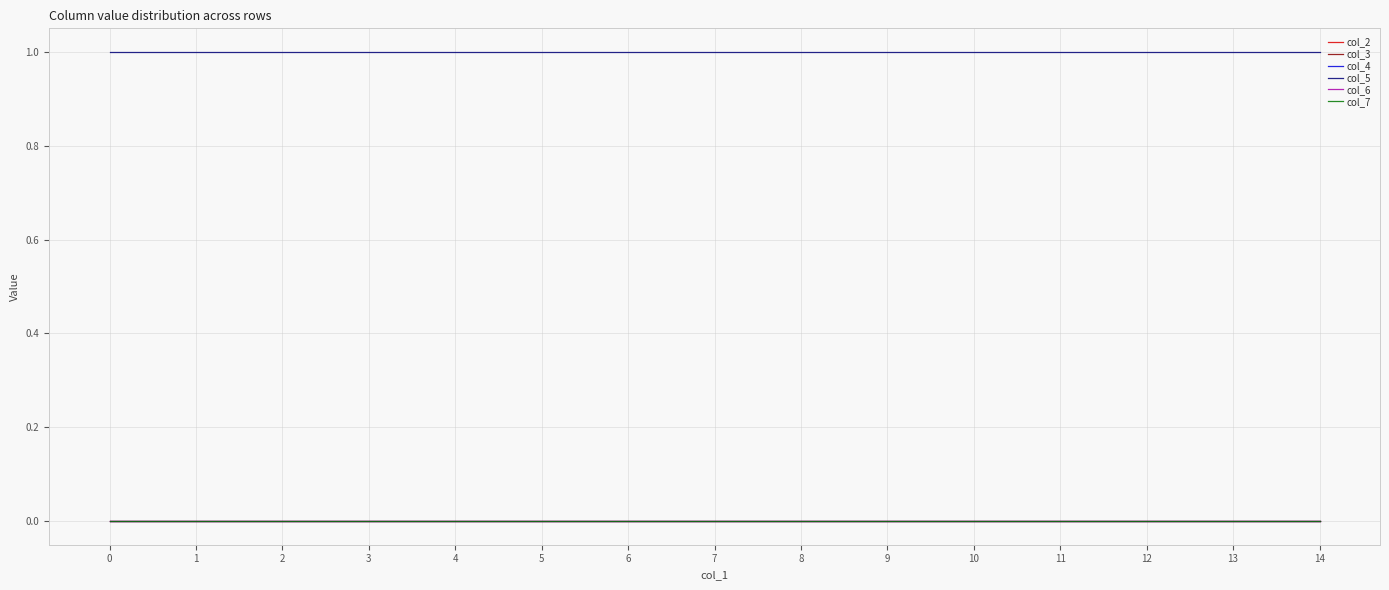

Is this an area chart (filled region under the line)?

No